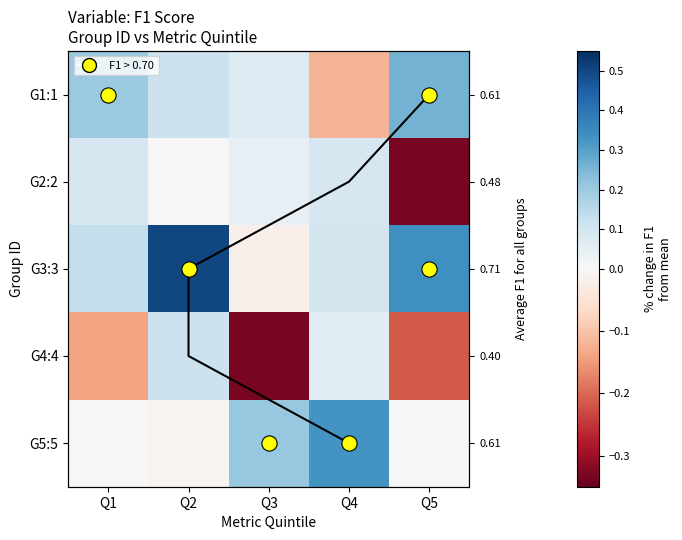

What is the approximate value of G5:5 at Q4?

0.3